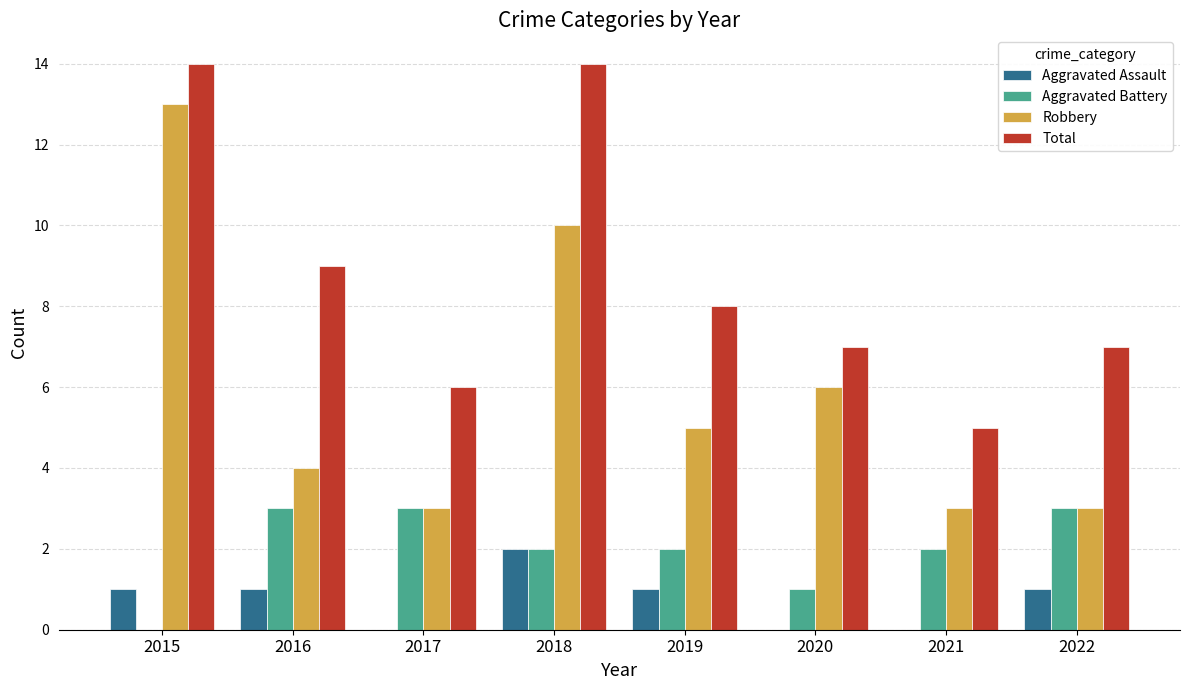

Is the value of Robbery at 2018 greater than the value of Aggravated Assault at 2017?

Yes